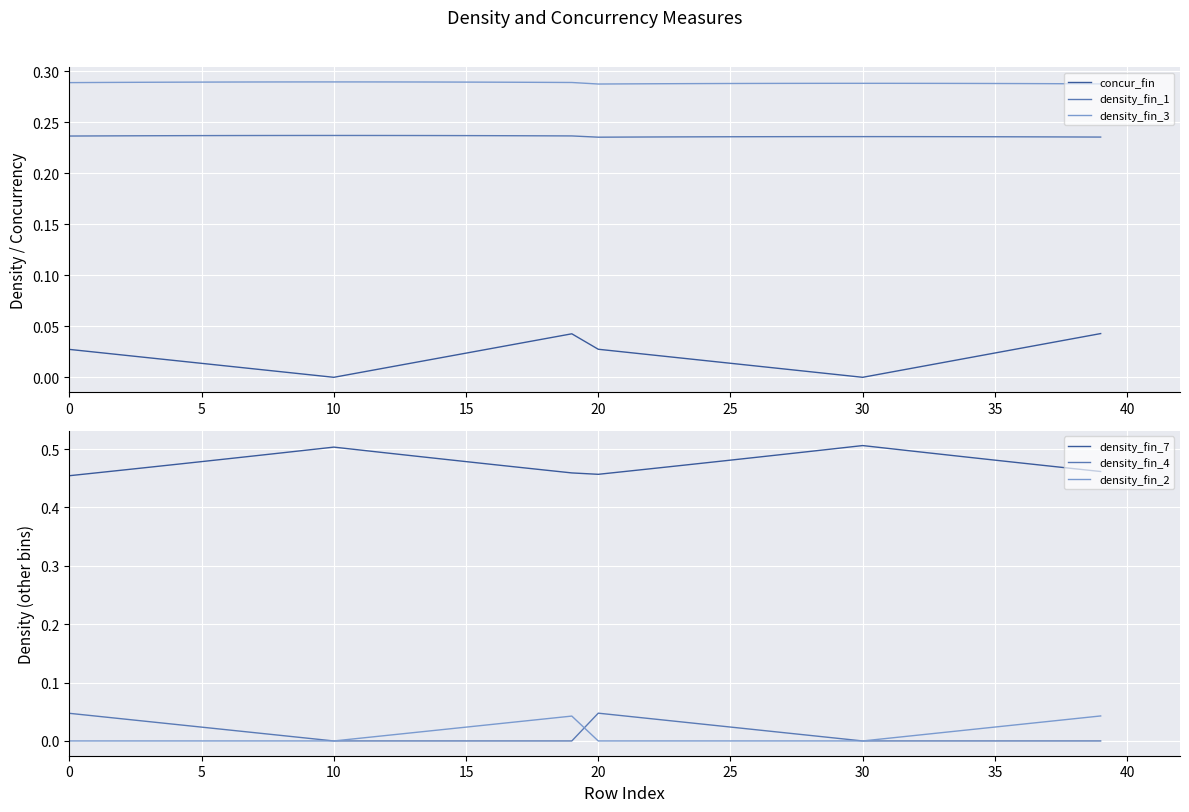

True or false: density_fin_1 and density_fin_3 cross at least once.

False